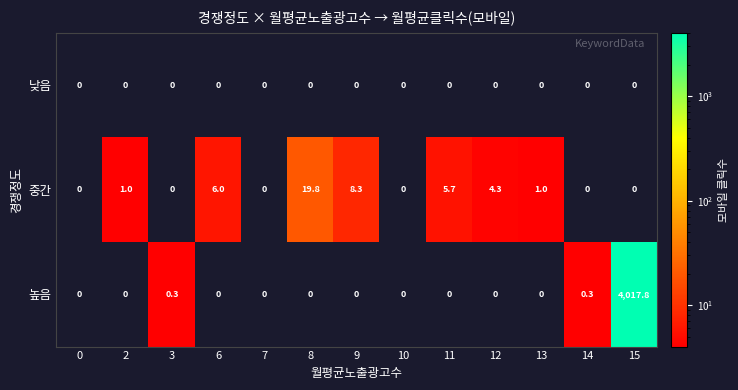

What is the spread (max minus min) of values at 8?

19.8